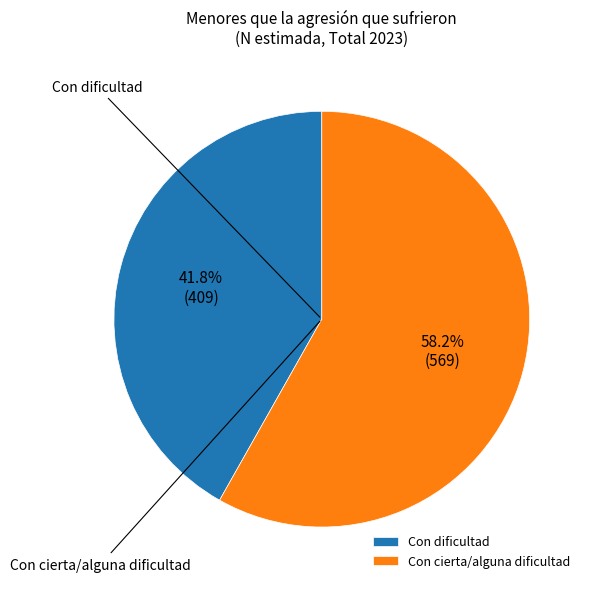

To the nearest percent, what percentage of the pie is Con cierta/alguna dificultad?

58%